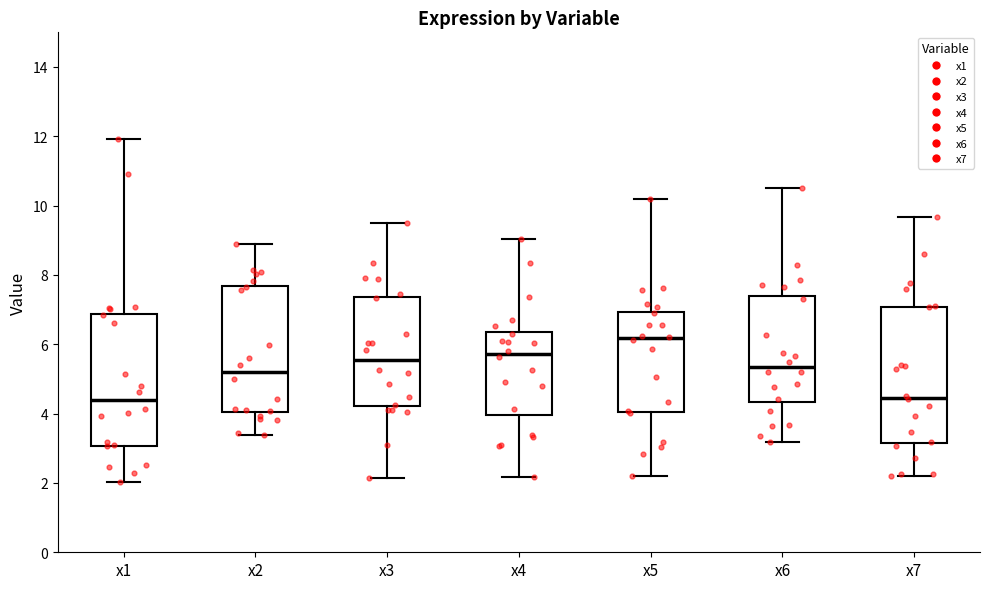

Where is the upper edge of the box for x2 on the y-axis? The values are not printed on the chart, so give them approximately, as read against the axis.

7.6